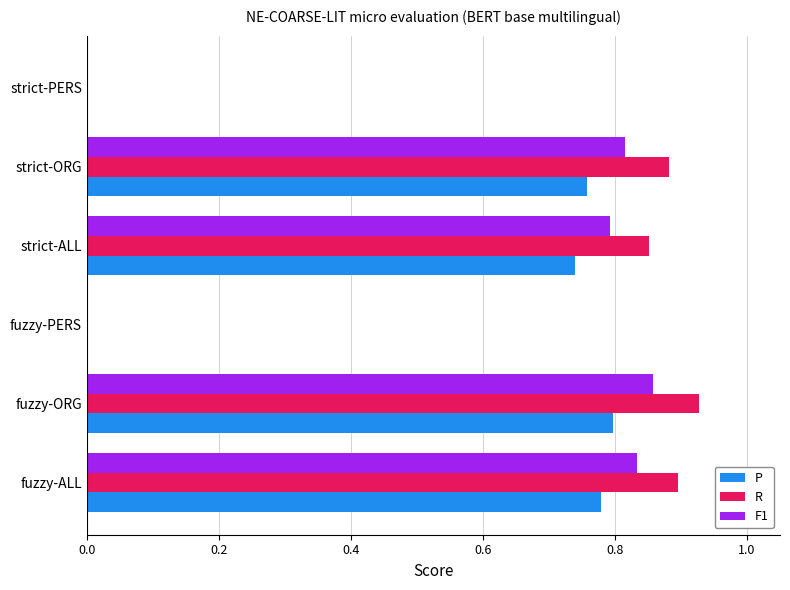

Which category has the highest value in the R series?

fuzzy-ORG